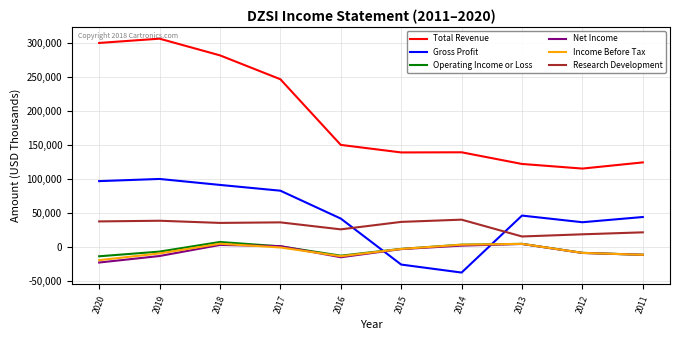

What is the lowest value of the Operating Income or Loss series?

-13900